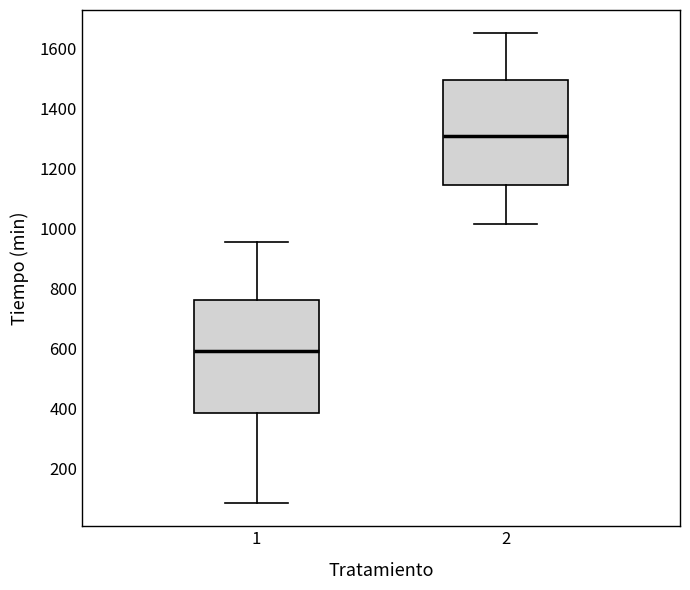

Comparing the boxes themselves (not the whiskers), which one is the tallest?

1